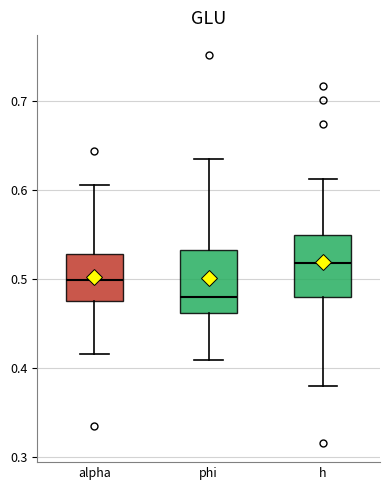

Where does the lower whisker of the box for alpha end on the y-axis? The values are not printed on the chart, so give them approximately, as read against the axis.

0.42